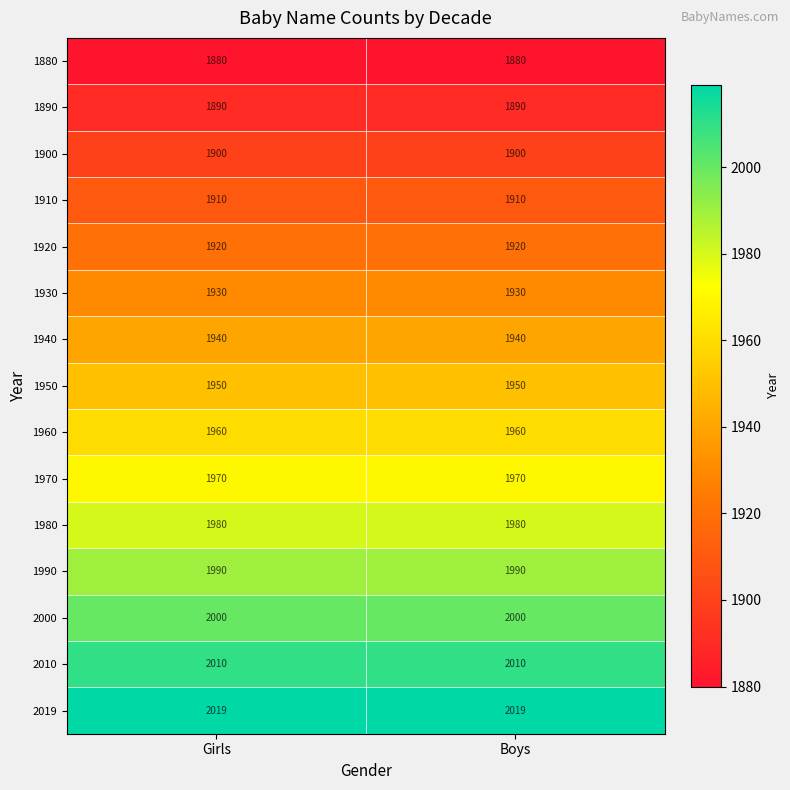

Is the value of 1950 at Girls greater than the value of 1900 at Girls?

Yes